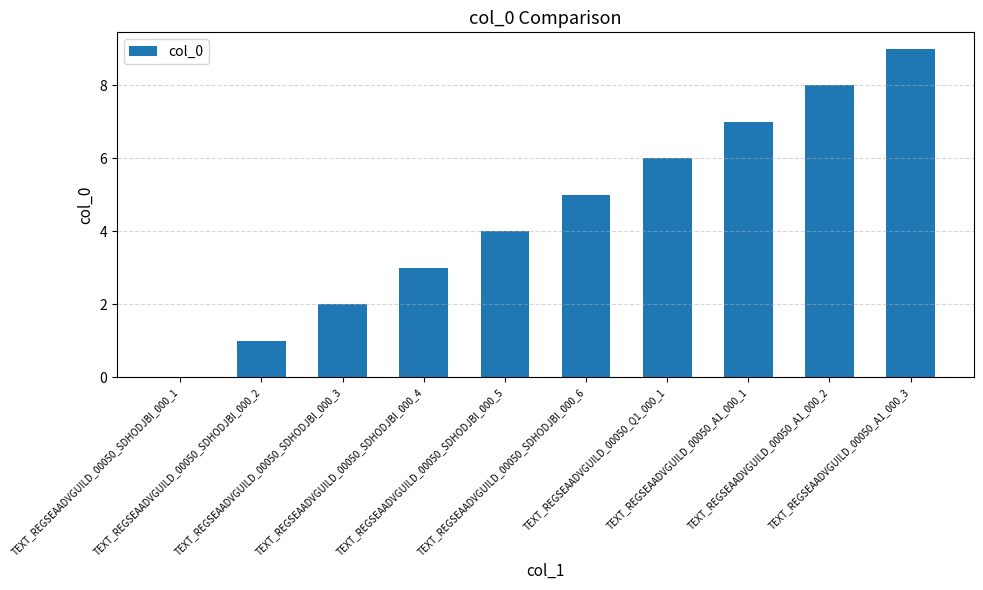

Does the chart contain stacked bars?

No